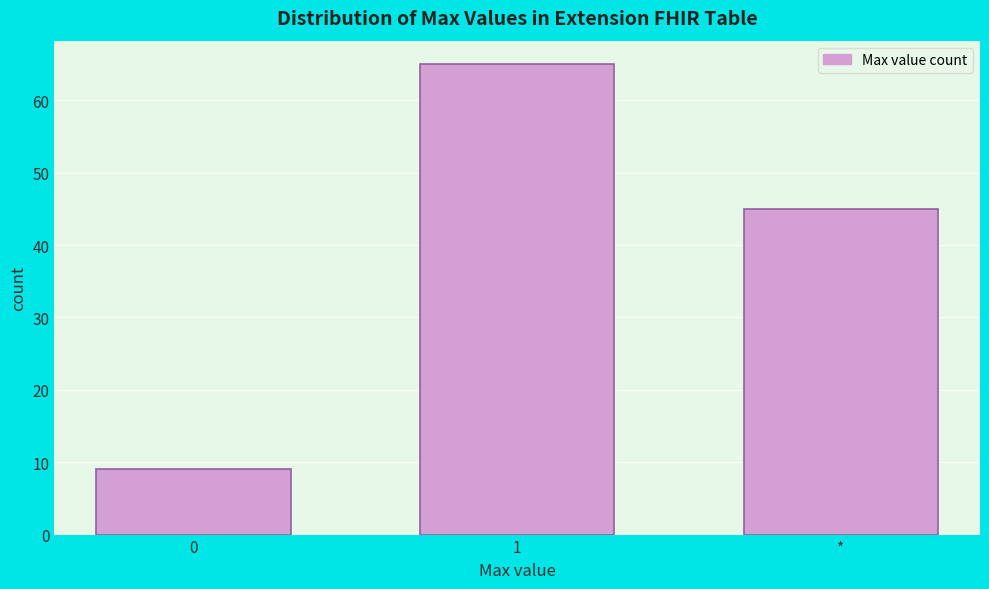

Reading right to left, list all the values displayed in this chart.

45	65	9